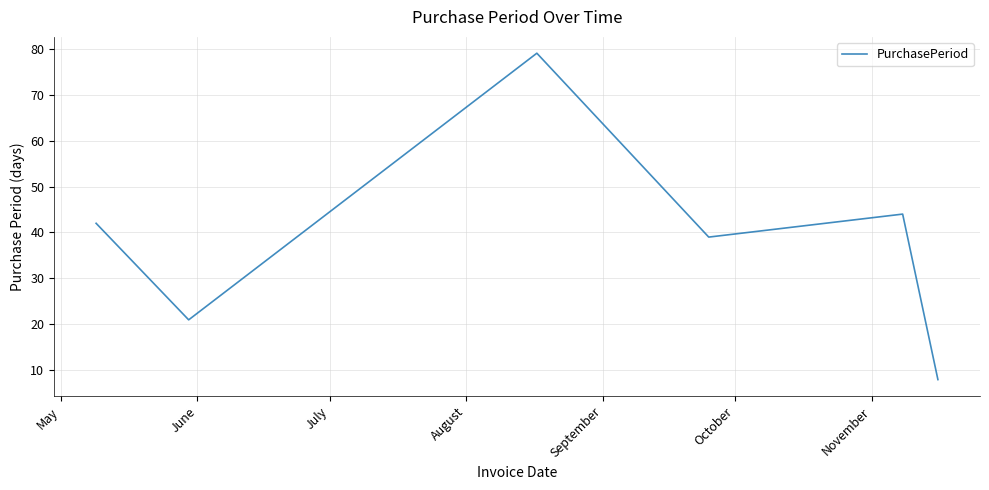

What is the difference between the maximum and minimum values?

71